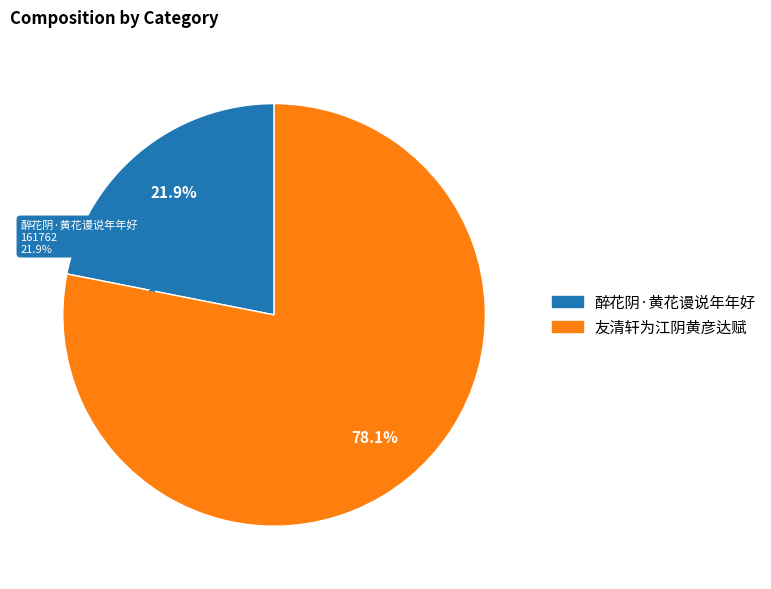

To the nearest percent, what is the average slice percentage?

50%